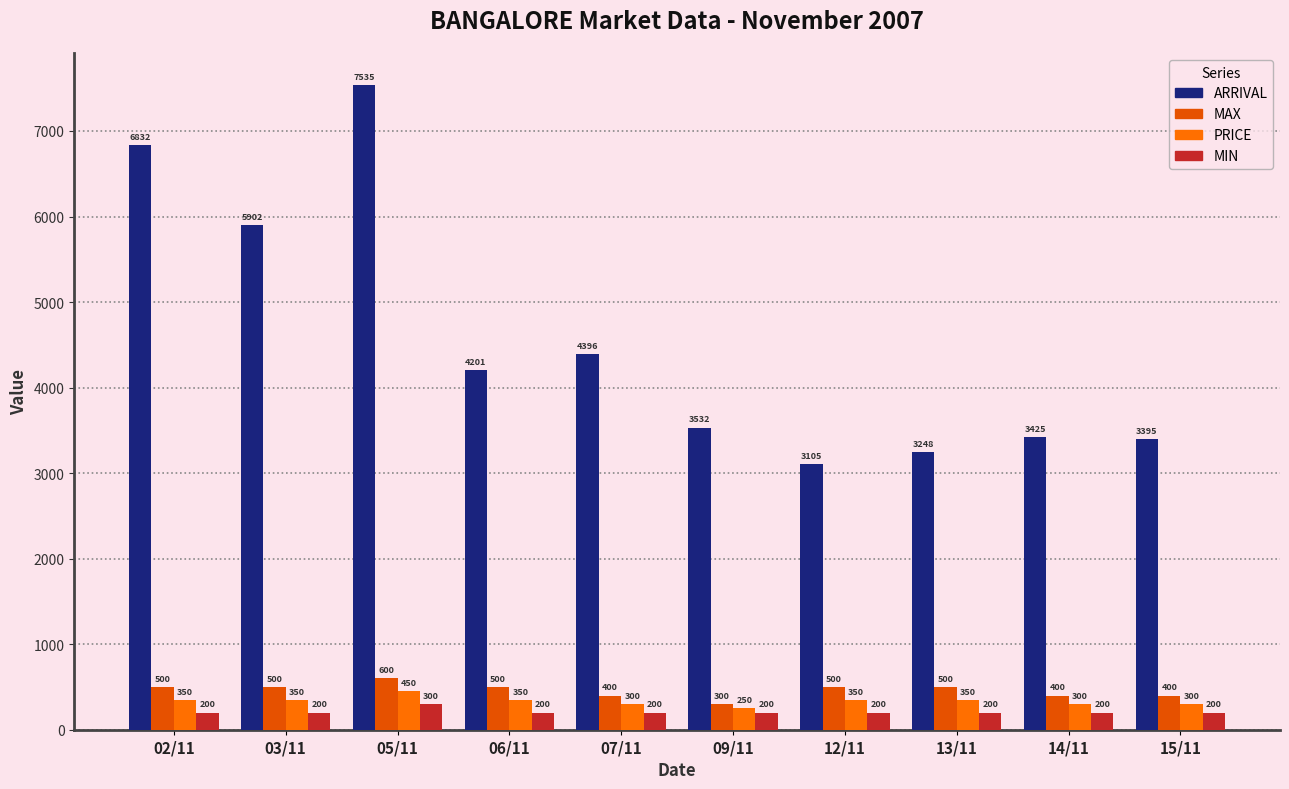

Between 03/11 and 06/11, which series saw the biggest shift?

ARRIVAL